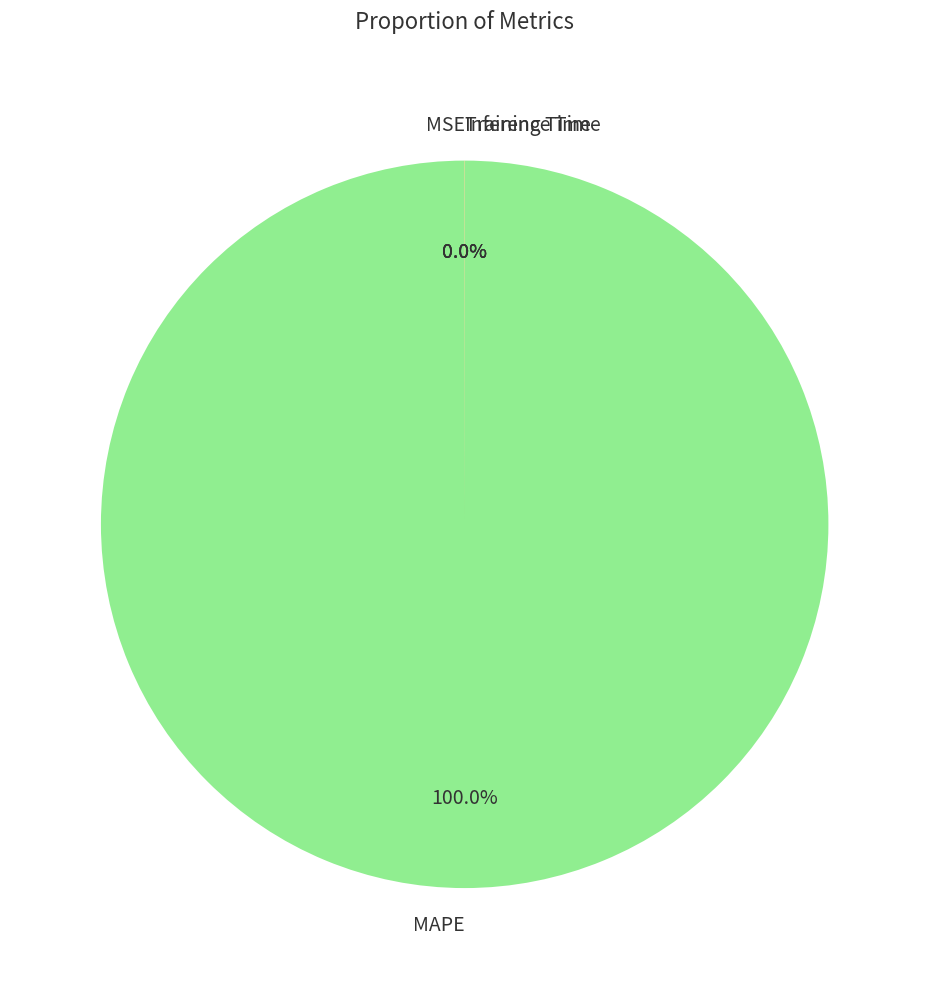

Which slice is the largest?

MAPE